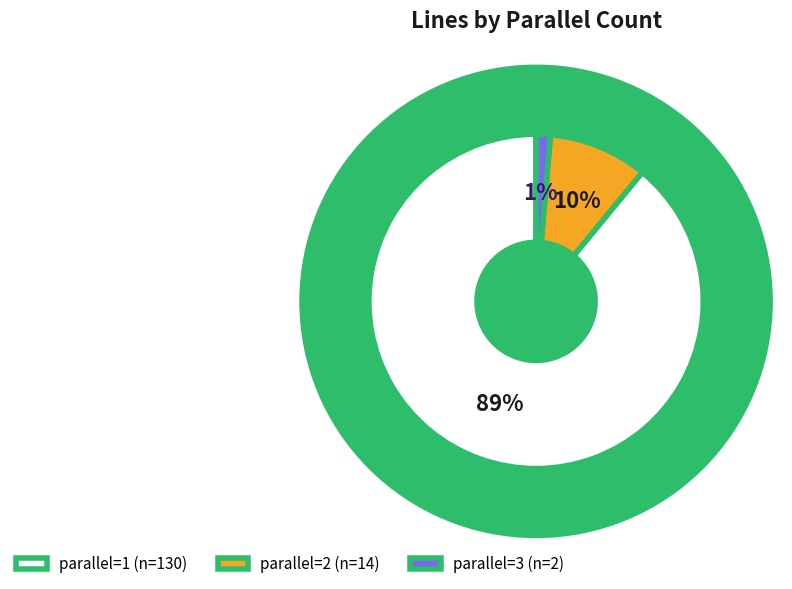

Rank the categories by value from lowest to highest.

3, 2, 1